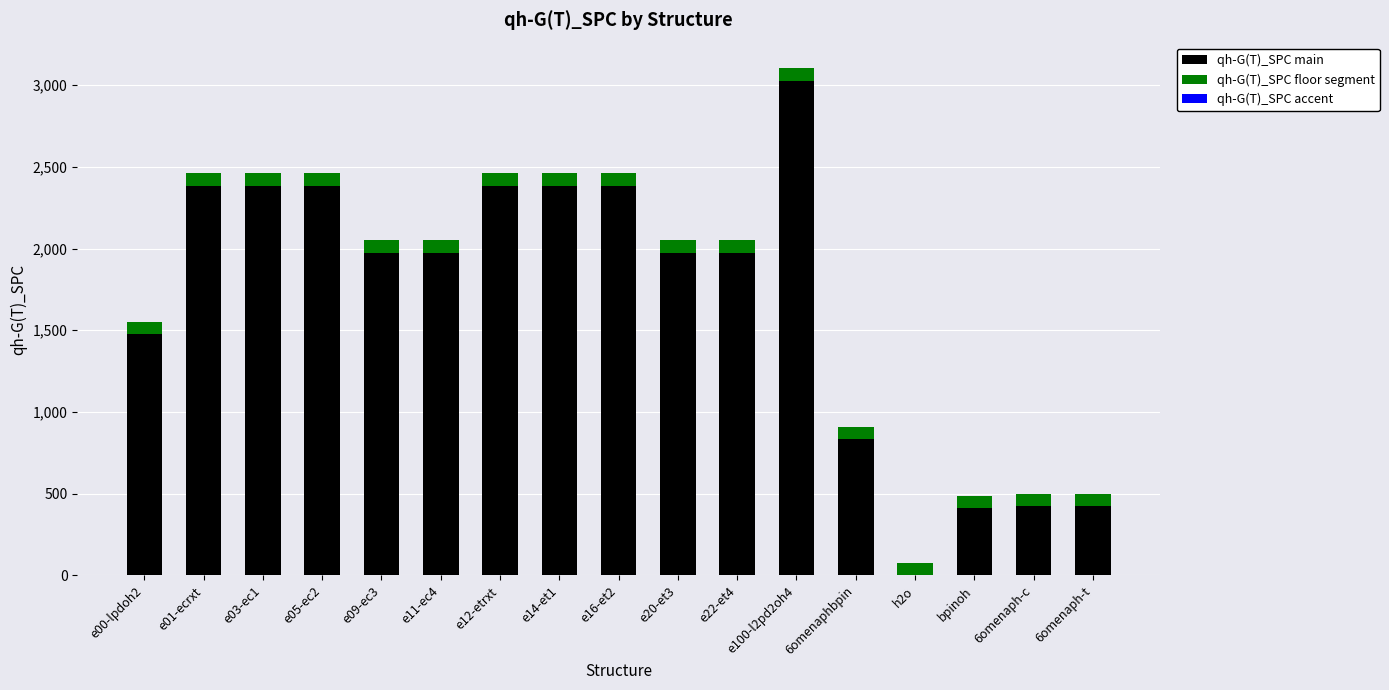

At which category is the sum across all series the highest?

e100-l2pd2oh4